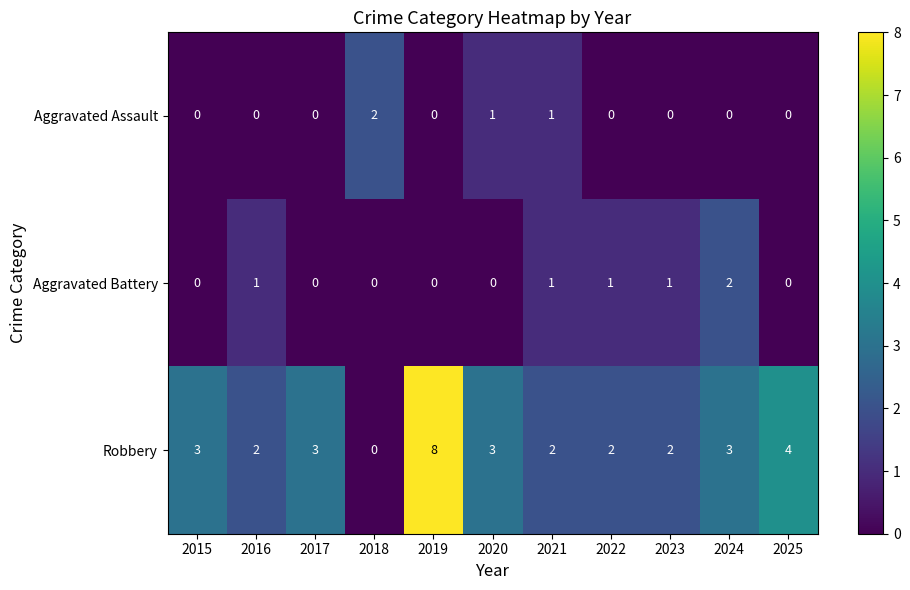

At which category is the sum across all series the highest?

2019